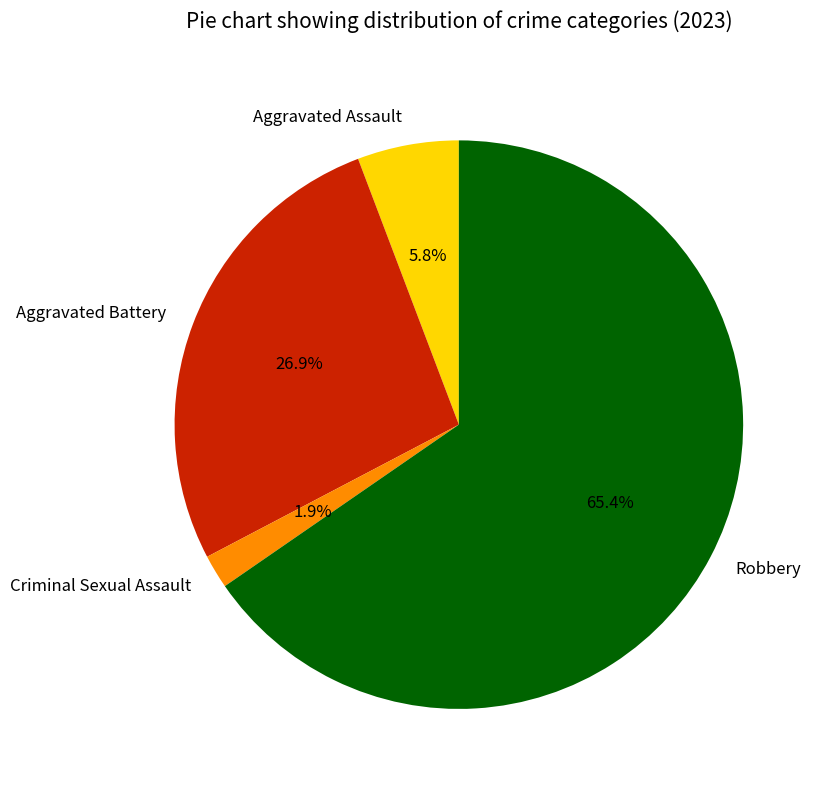

Is there a majority slice in this chart?

Yes